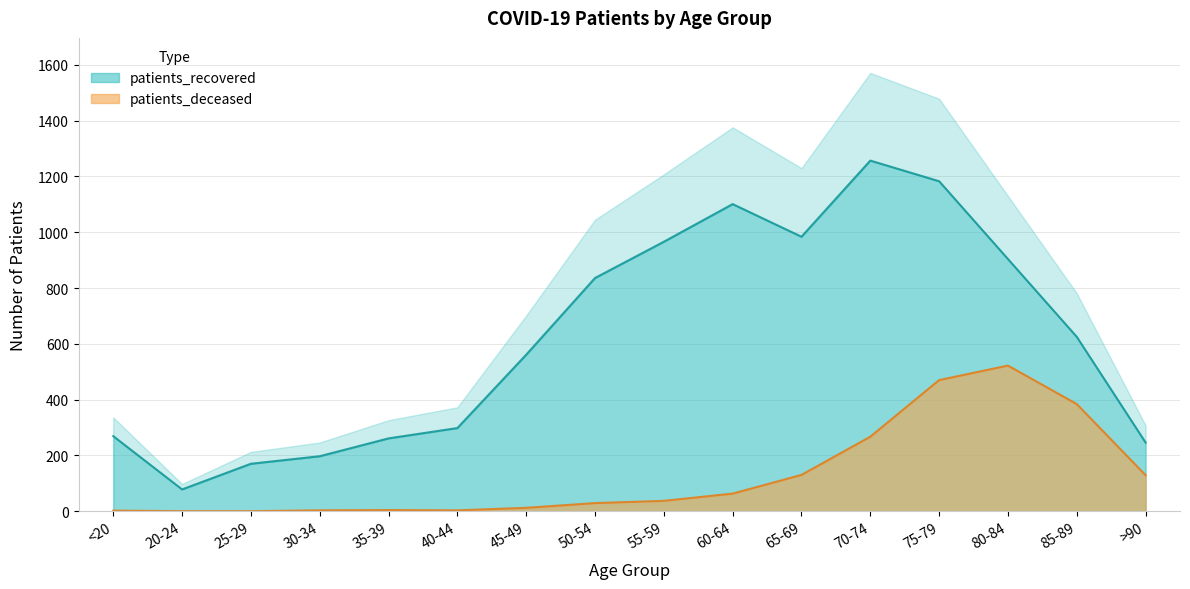

Where is the first local minimum for patients_recovered?

20-24